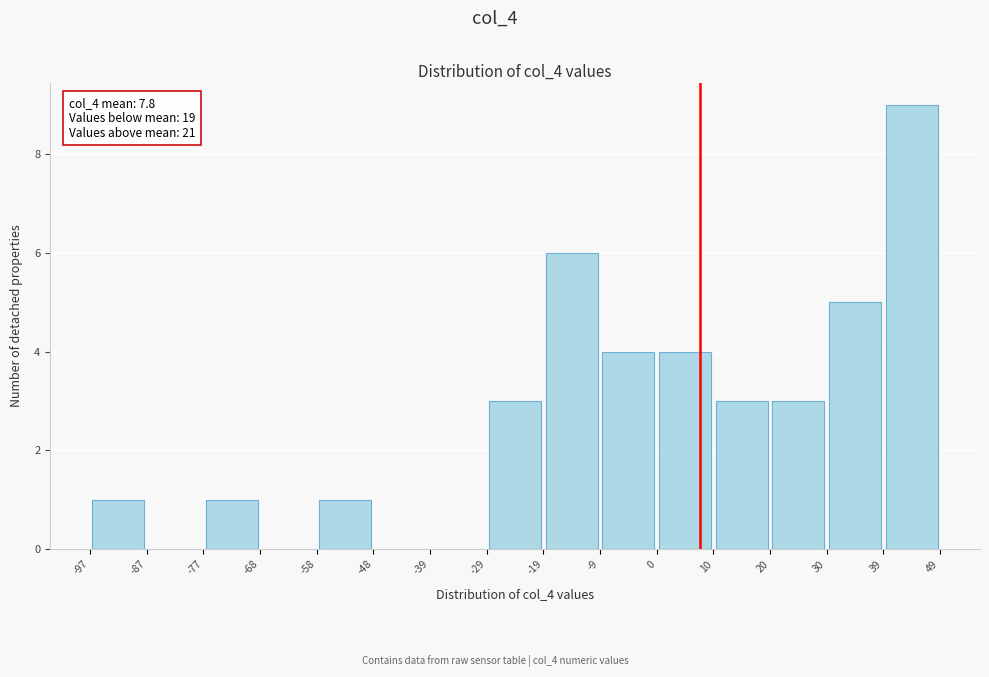

Over which range of the x-axis is the bar tallest?

39 to 49